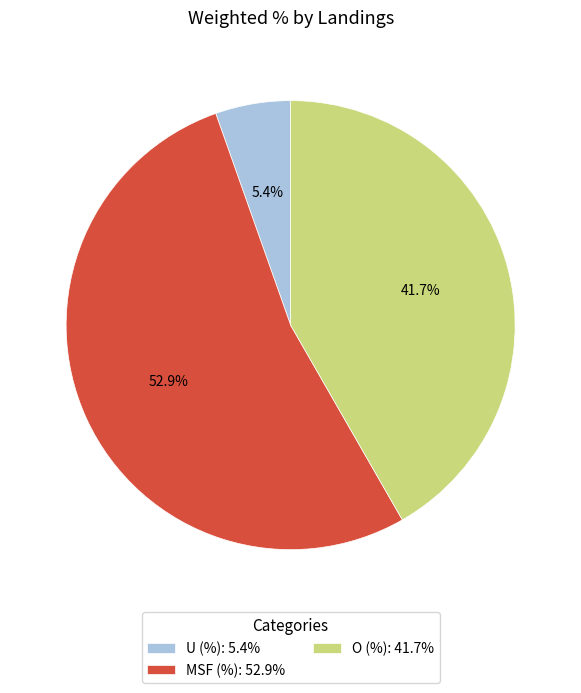

Is there a majority slice in this chart?

Yes